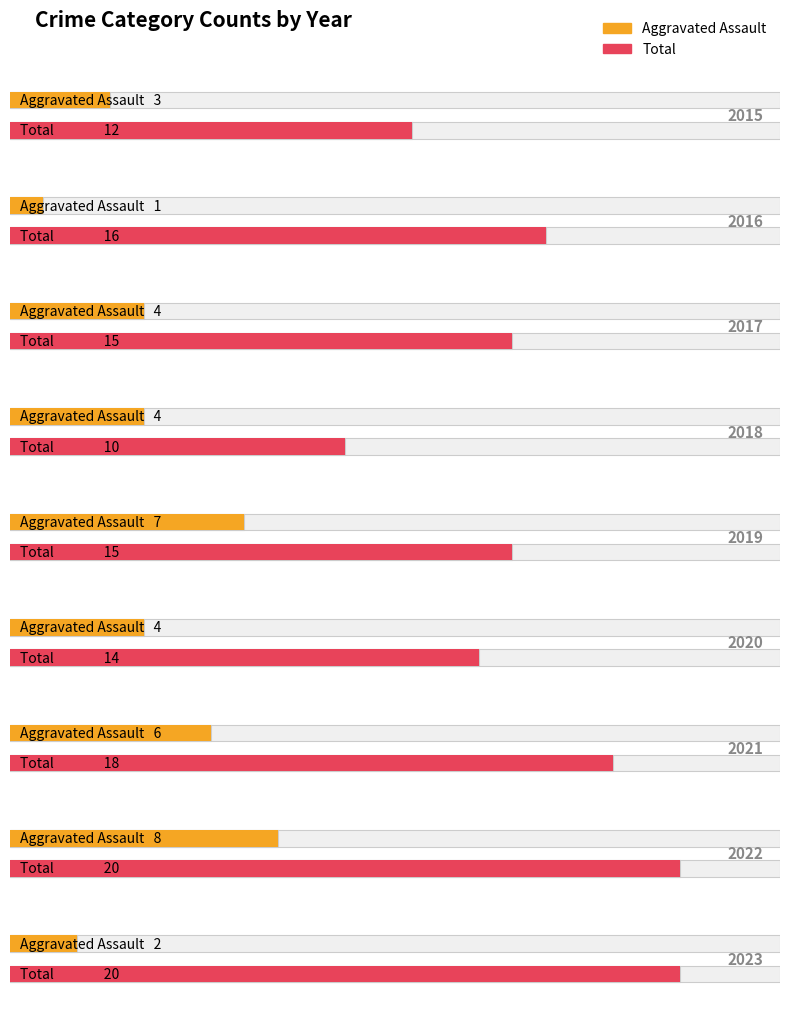

At which label does Total first exceed 15?

2016